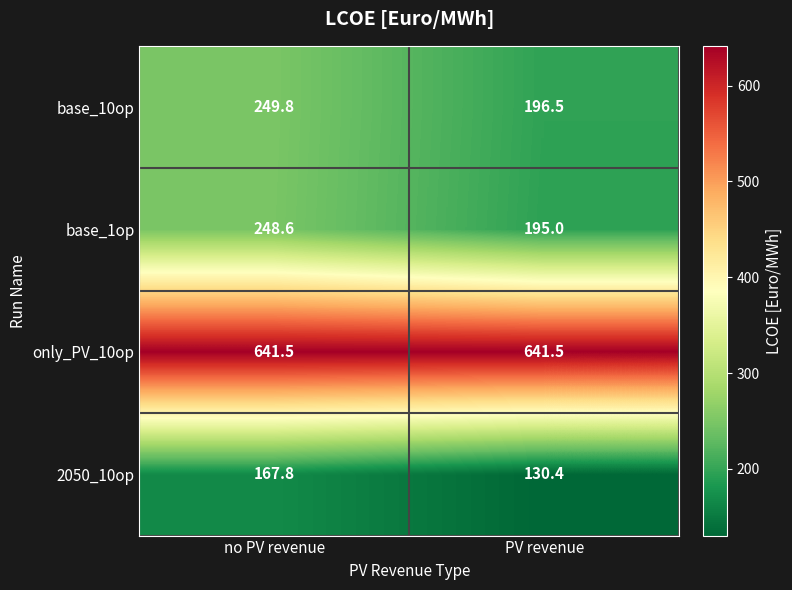

List the series in order of their peak value, highest first.

only_PV_10op, base_10op, base_1op, 2050_10op